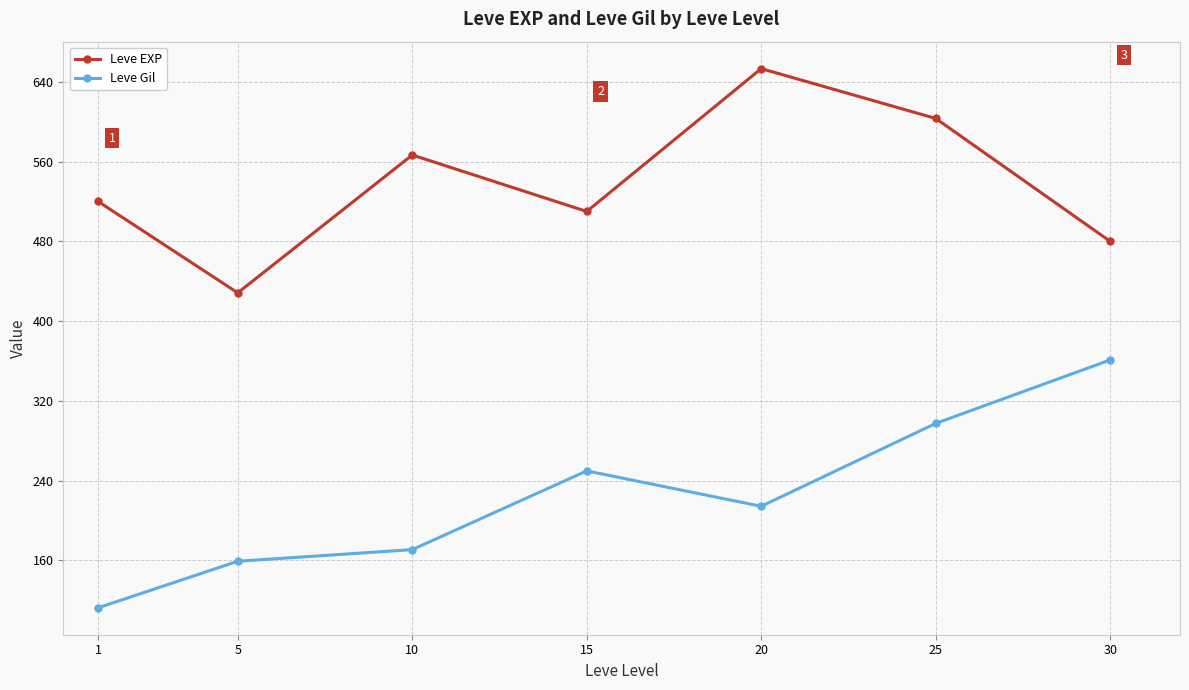

Rank the series by their maximum value, from highest to lowest.

Leve EXP, Leve Gil